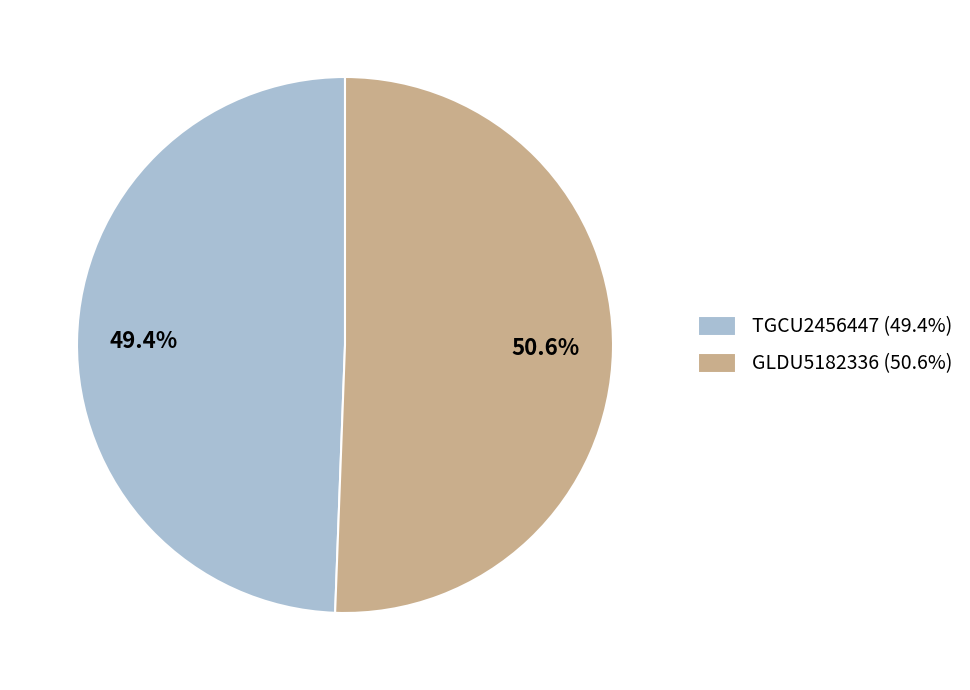

Rank the categories by value from lowest to highest.

TGCU2456447, GLDU5182336